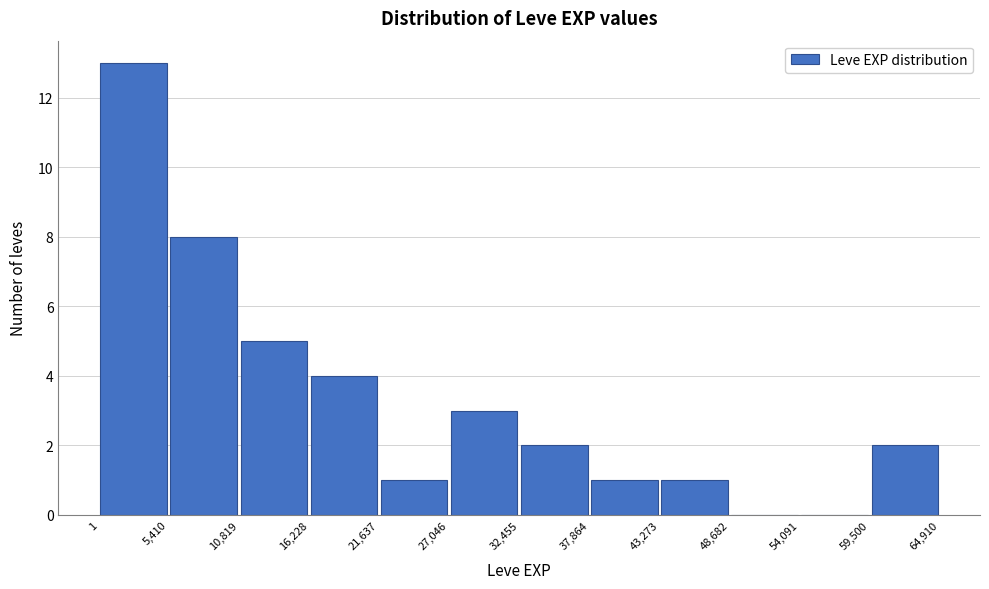

How tall is the bar that spans 16,228 to 21,637 on the x-axis? The values are not printed on the chart, so give them approximately, as read against the axis.

4